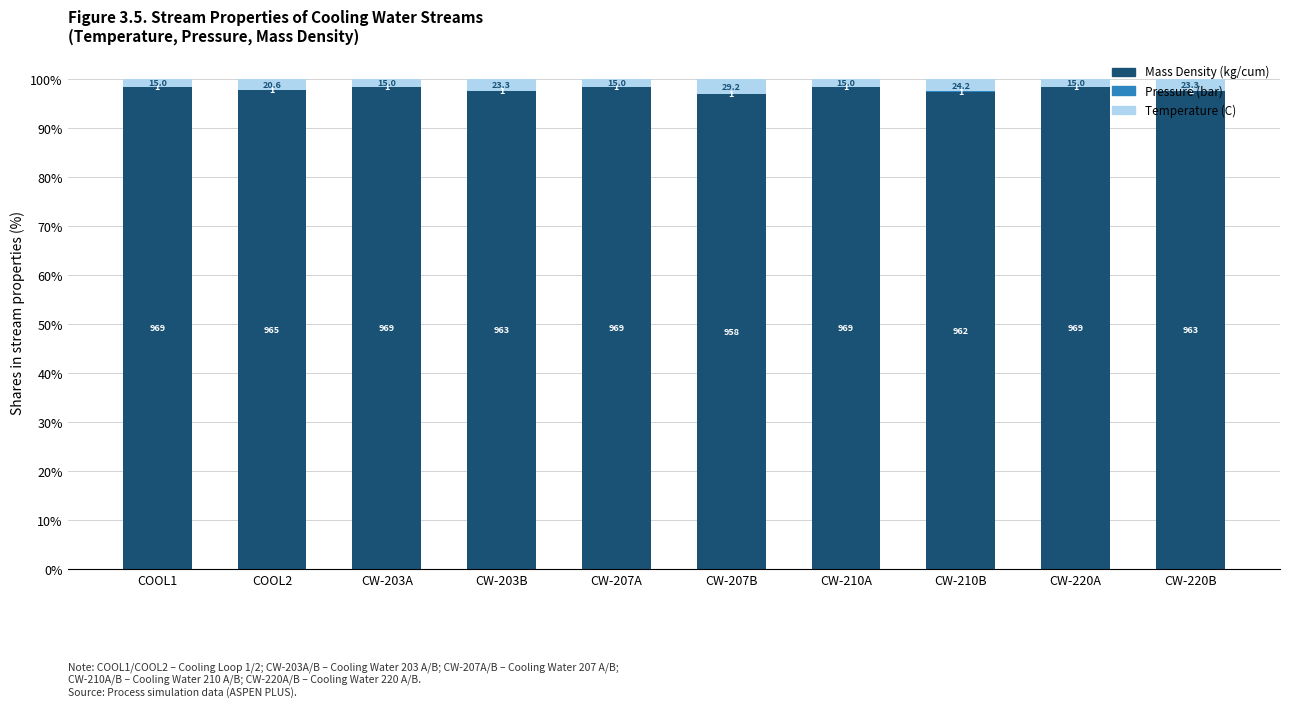

Rank the series by their maximum value, from highest to lowest.

Mass Density (kg/cum), Temperature (C), Pressure (bar)